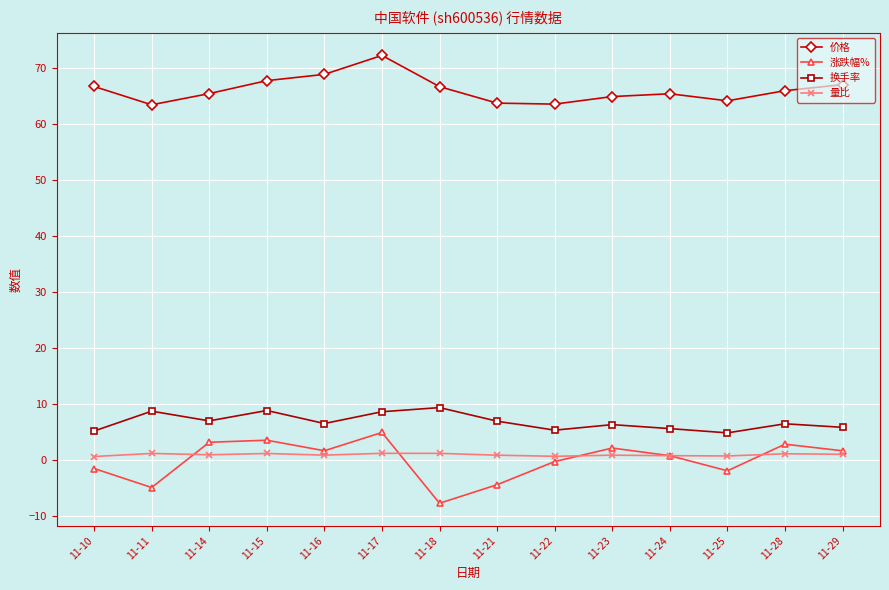

How many categories are shown in the chart?

14